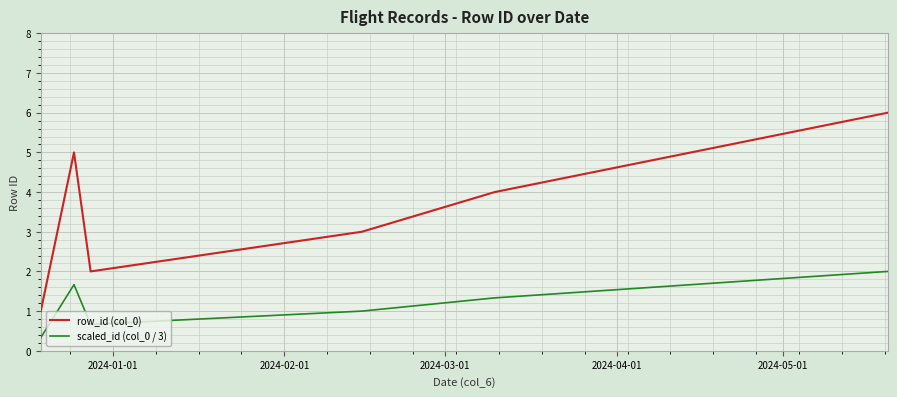

Which series has the widest spread of values?

row_id (col_0)